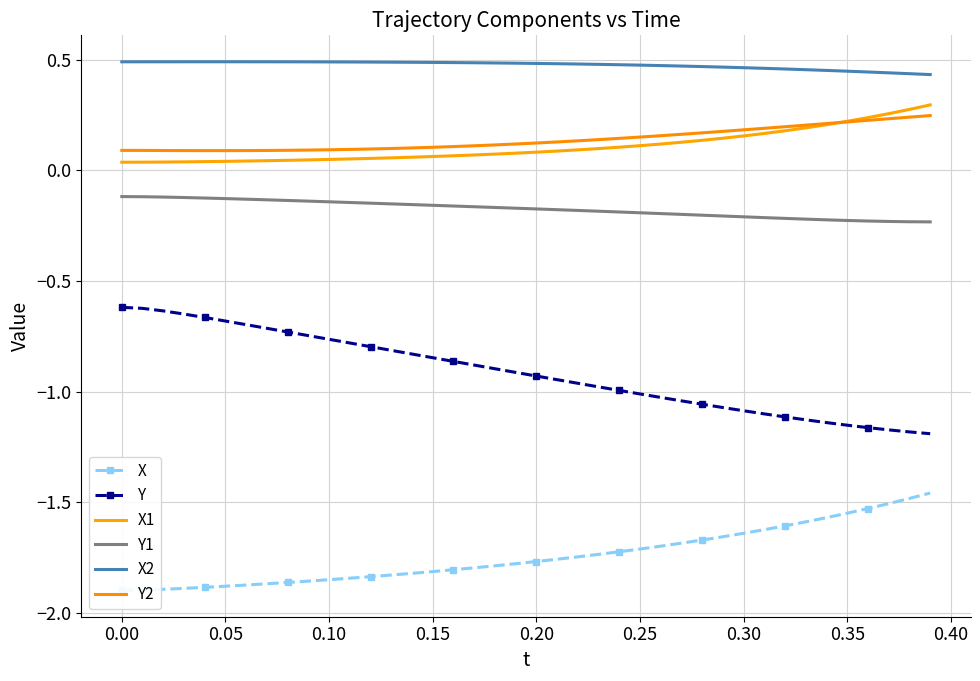

True or false: Y and X intersect in this chart.

False